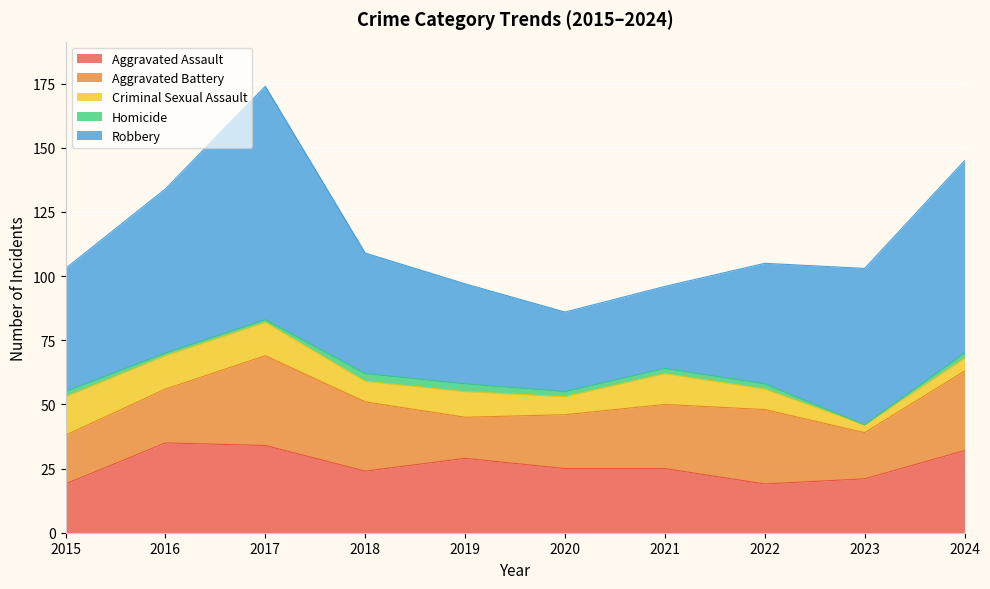

Reading left to right, what are all the values shown in this chart?

Aggravated Assault: 19	35	34	24	29	25	25	19	21	32
Aggravated Battery: 19	21	35	27	16	21	25	29	18	31
Criminal Sexual Assault: 15	13	13	8	10	7	12	8	3	5
Homicide: 2	1	1	3	3	2	2	2	0	2
Robbery: 48	64	91	47	39	31	32	47	61	75